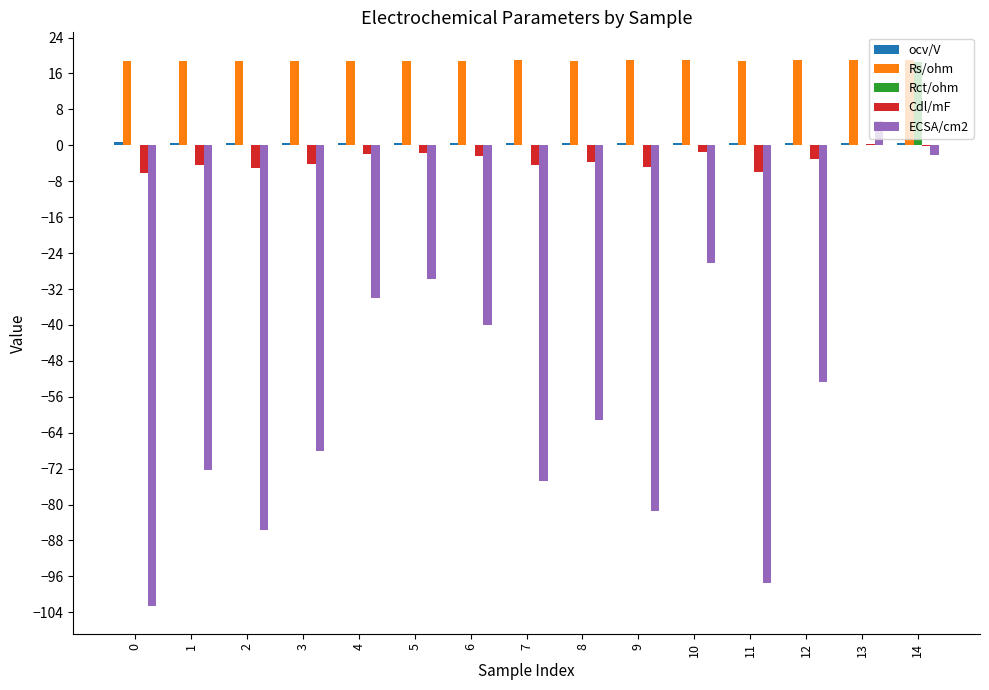

What is the greatest value displayed?

19.1